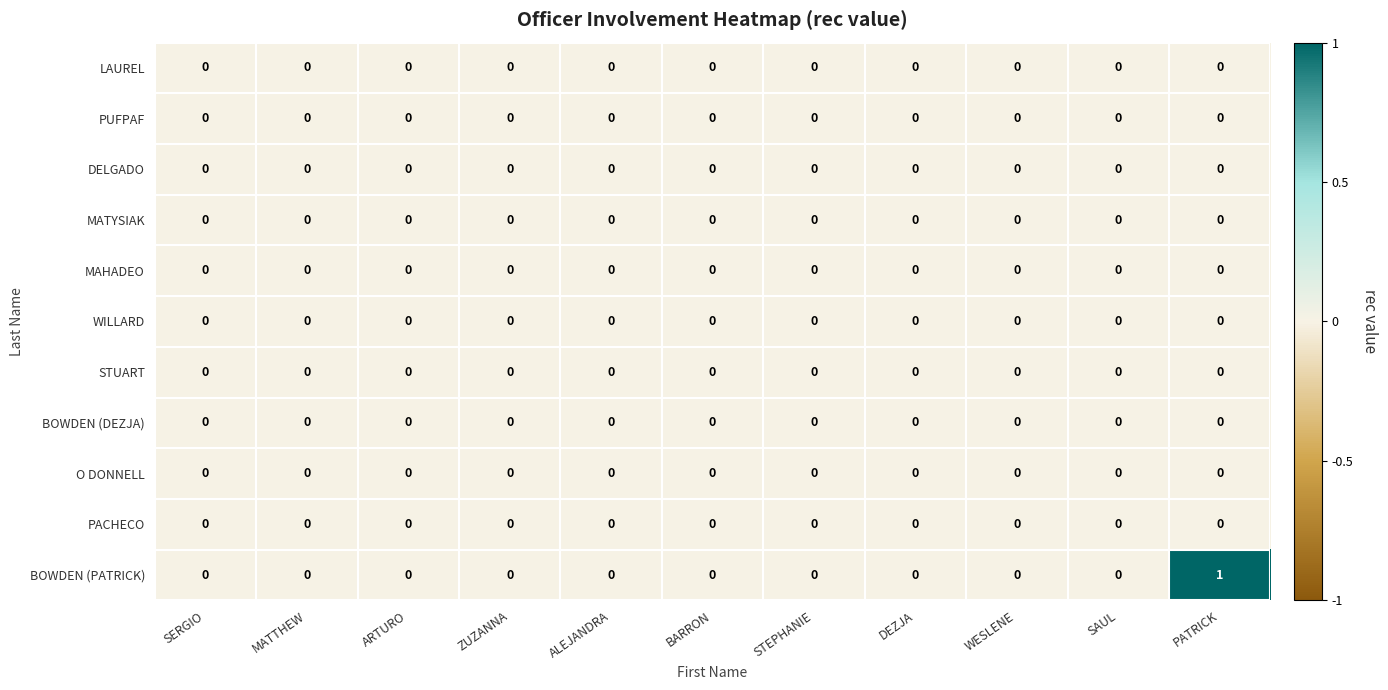

What is the maximum value shown in the chart?

1